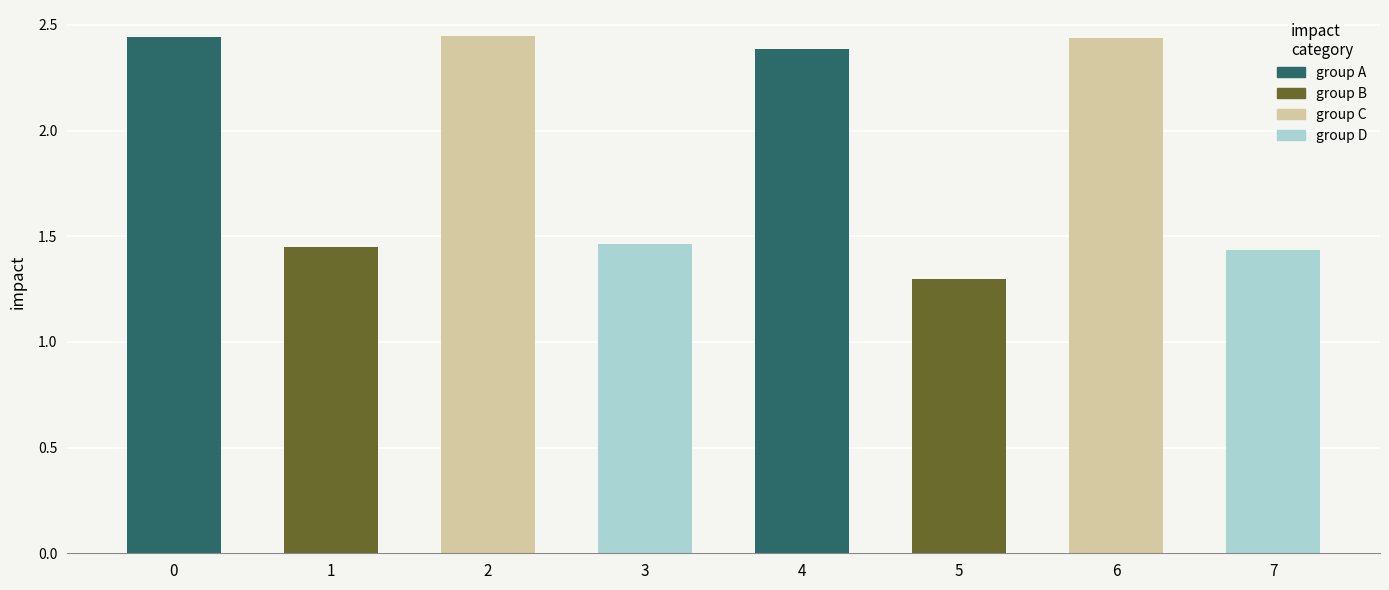

The value at 6 is 2.4. True or false?

True